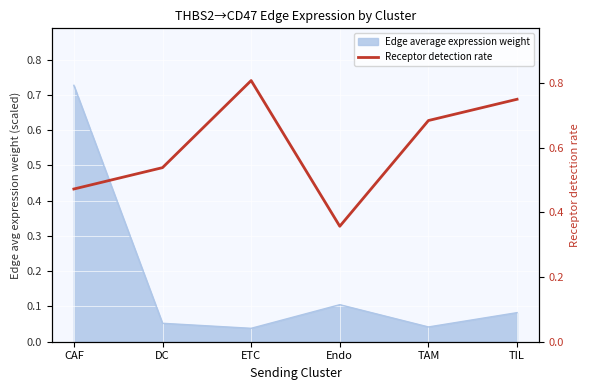

True or false: the data shows 0.8 at TIL.

True